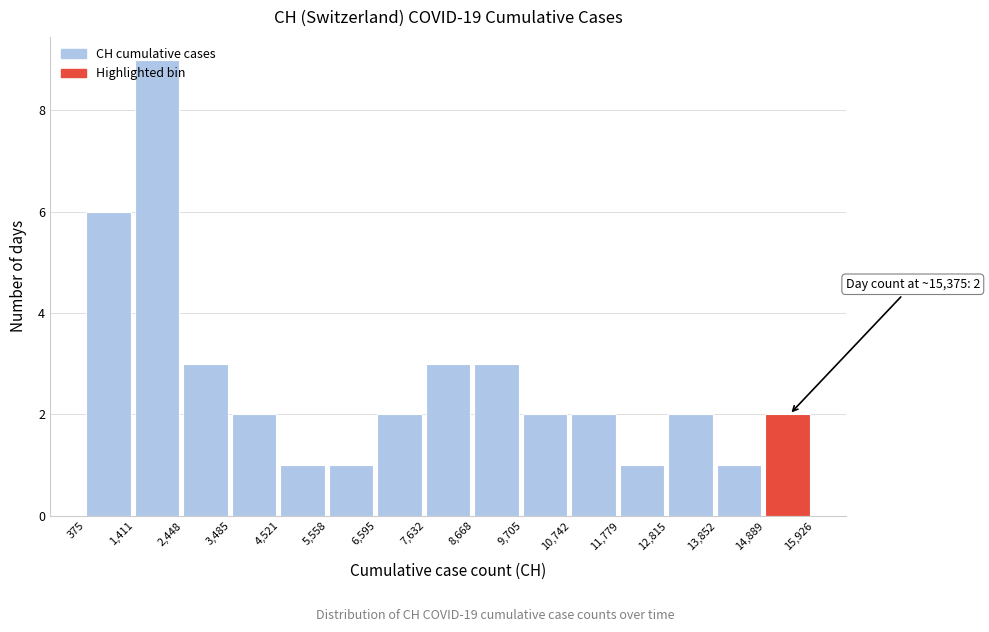

Over which range of the x-axis is the bar tallest?

1,411 to 2,448